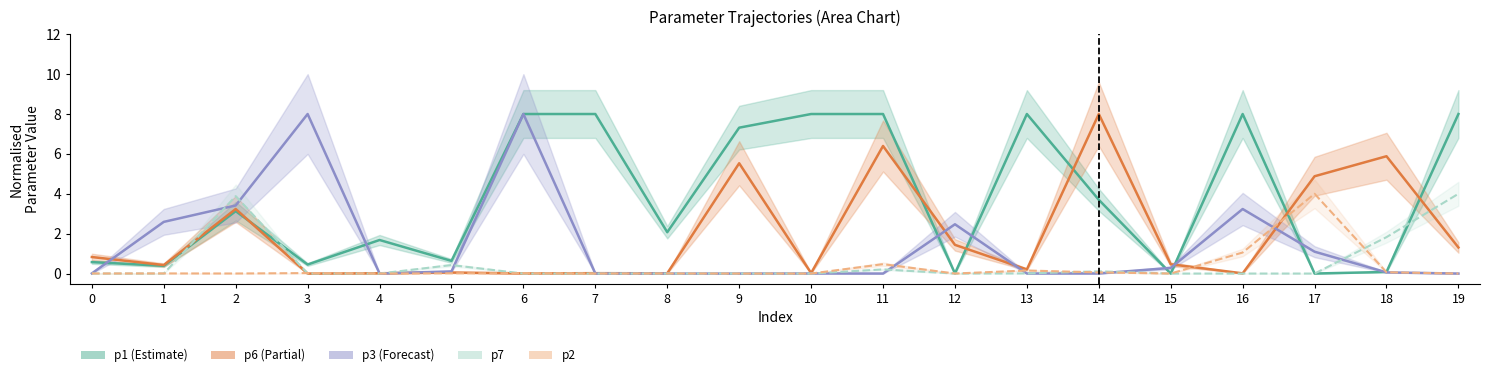

Between 12 and 4, which is larger?

4